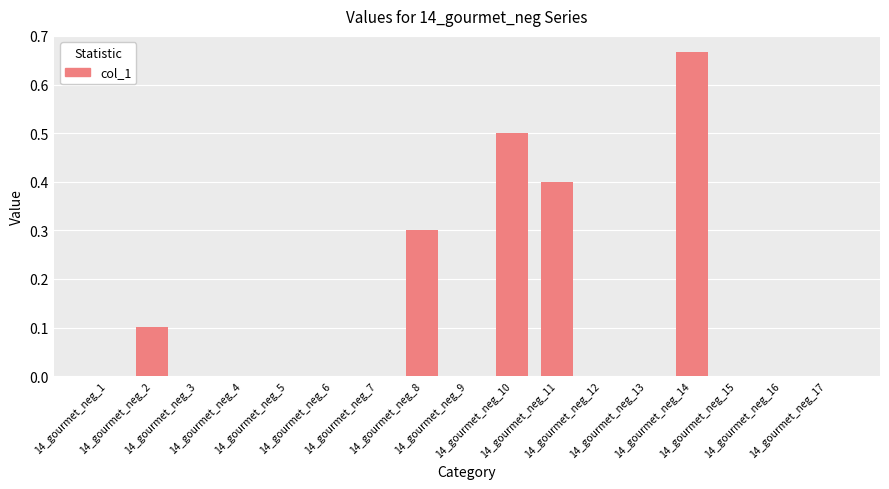

Reading right to left, extract all data points from this chart.

0.0	0.0	0.0	0.7	0.0	0.0	0.4	0.5	0.0	0.3	0.0	0.0	0.0	0.0	0.0	0.1	0.0